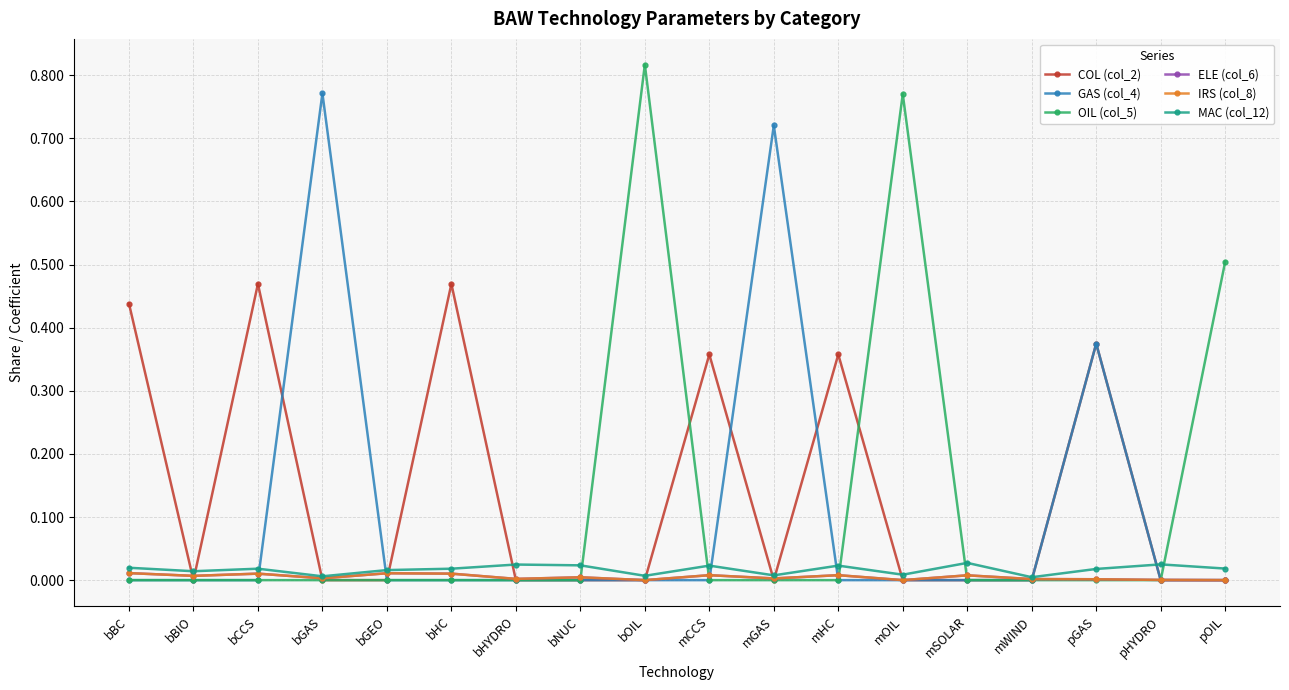

Rank the series by their maximum value, from lowest to highest.

ELE (col_6), IRS (col_8), MAC (col_12), COL (col_2), GAS (col_4), OIL (col_5)